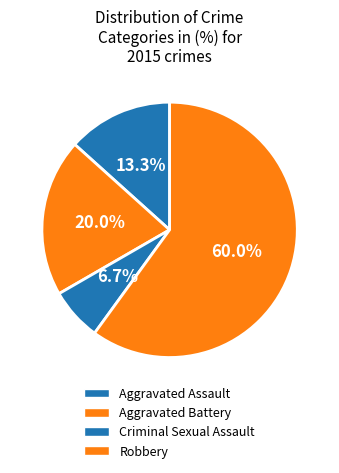

Do Aggravated Battery and Aggravated Assault together represent more than half of the pie?

No